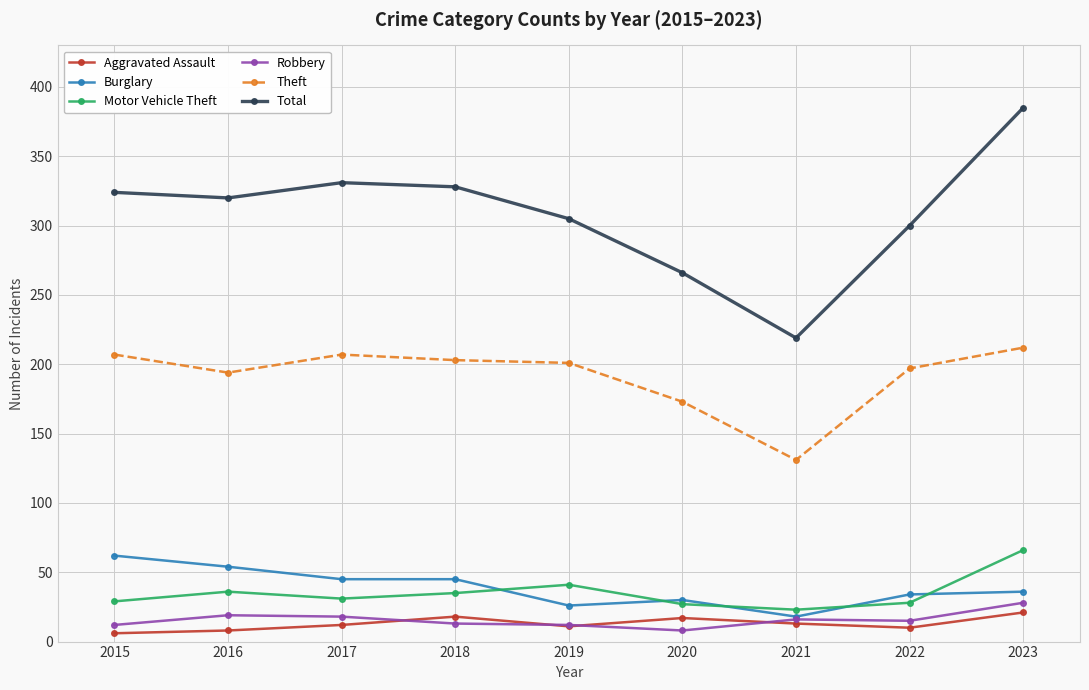

What is the difference between the maximum and second lowest values in the Burglary series?

36